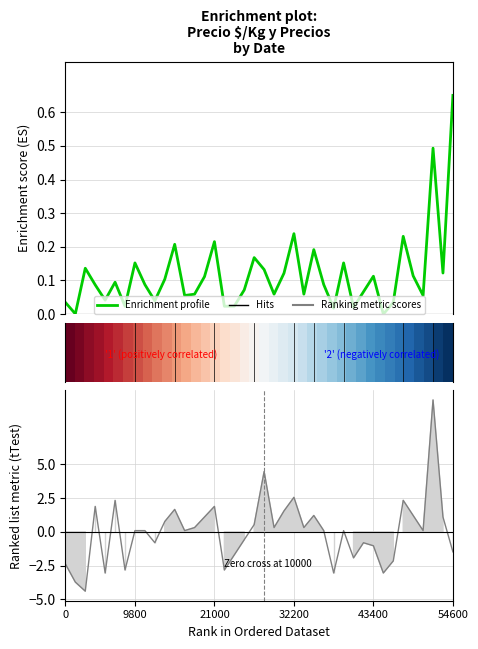

The value of Enrichment profile at 30 is 0.1. True or false?

True